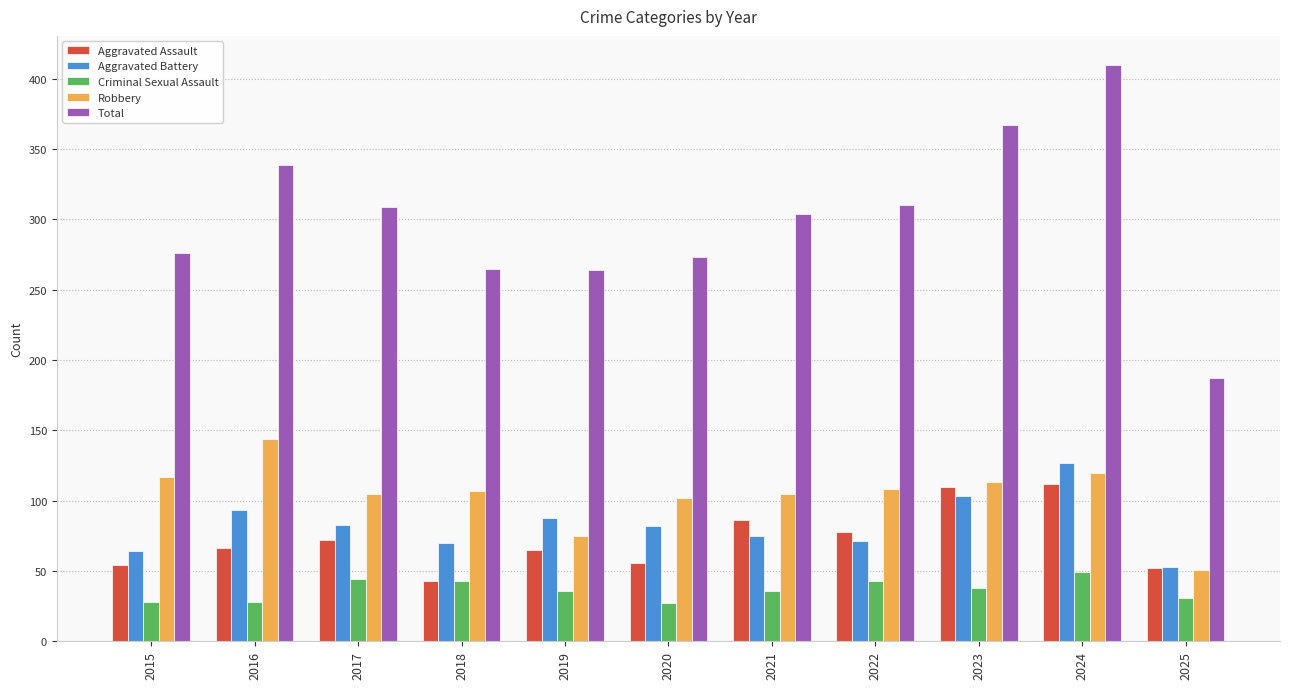

What is the highest value of the Robbery series?

144